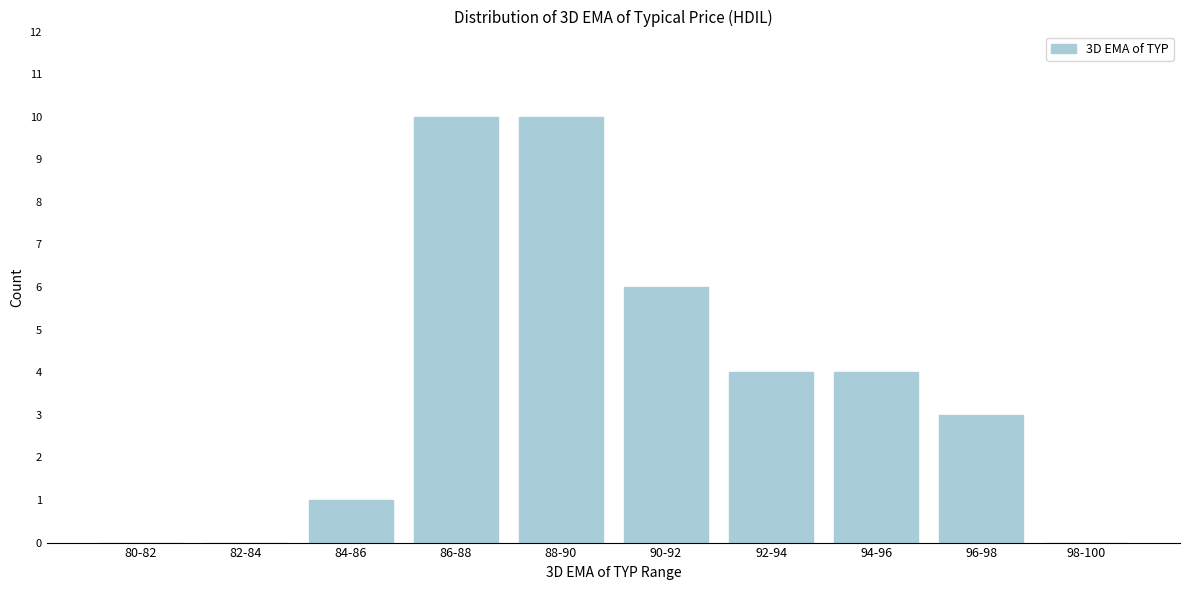

Reading left to right, transcribe all the data shown in this chart.

80-82=0	82-84=0	84-86=1	86-88=10	88-90=10	90-92=6	92-94=4	94-96=4	96-98=3	98-100=0